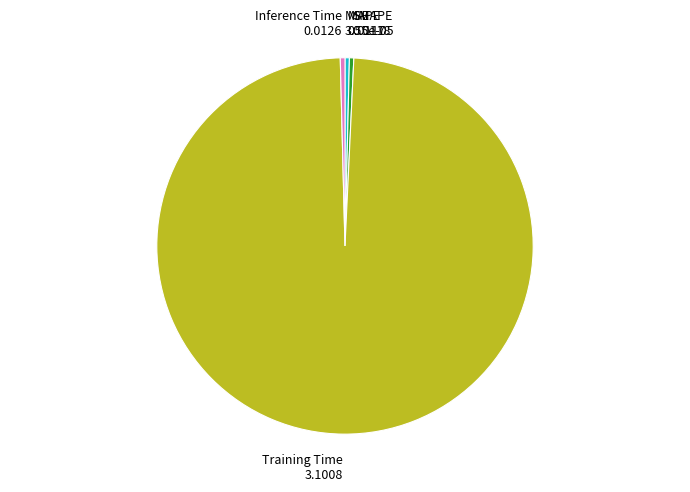

Between MAPE and Training Time, which is larger?

Training Time